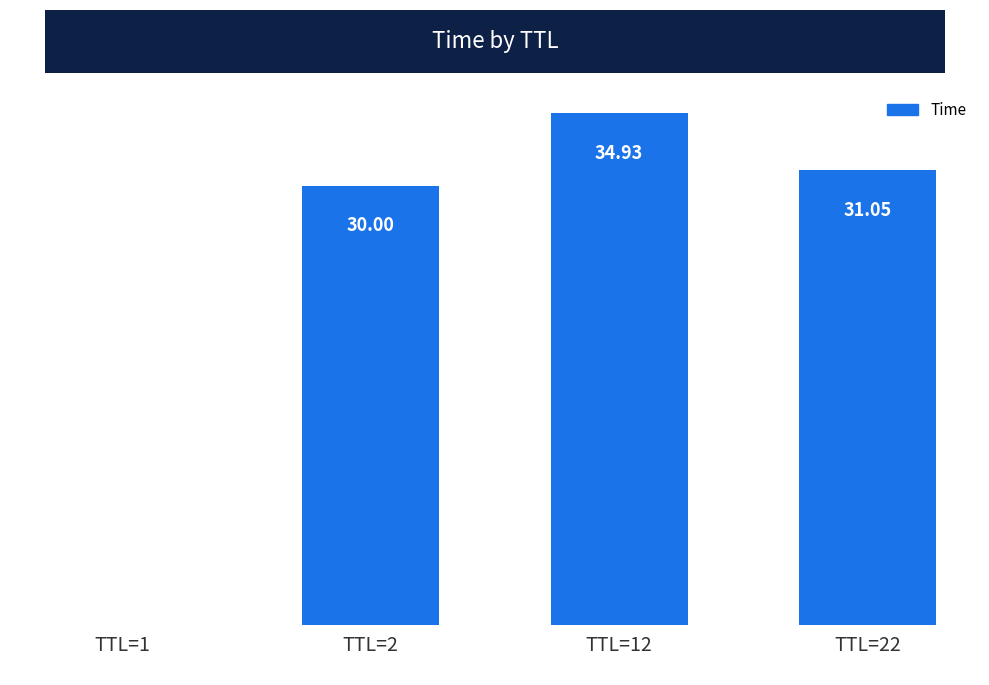

True or false: the data shows 31.0 at TTL=22.

True